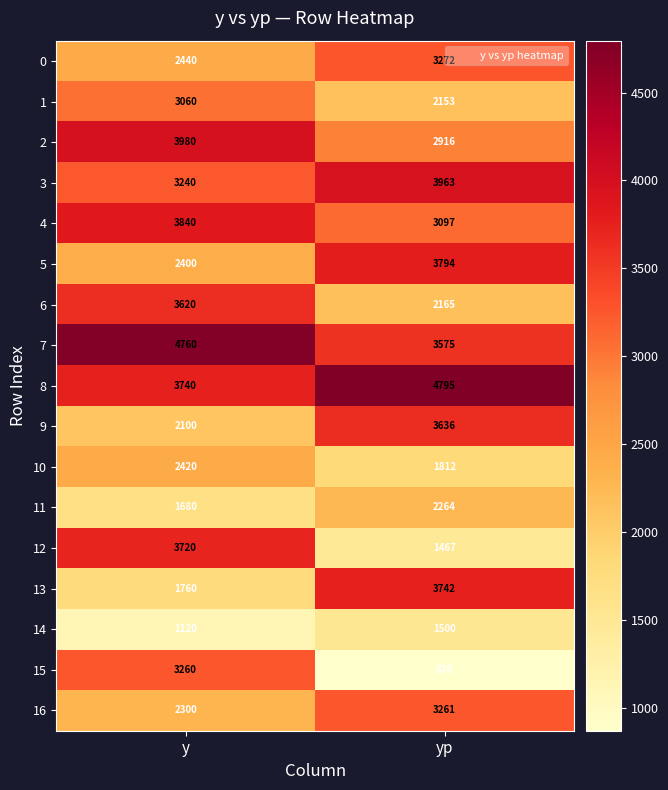

What value does the 11 series have at y, to the nearest 10?

1680